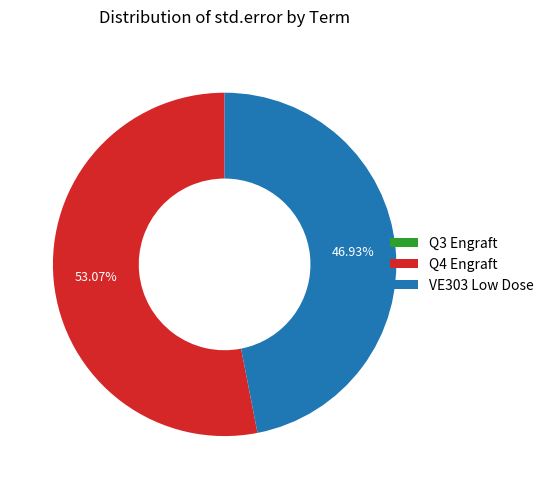

To the nearest percent, what is the average slice percentage?

33%